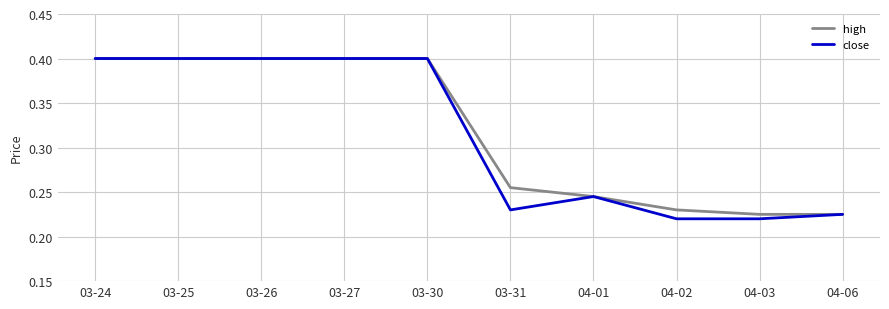

True or false: high has a value of 0.7 at 03-26.

False